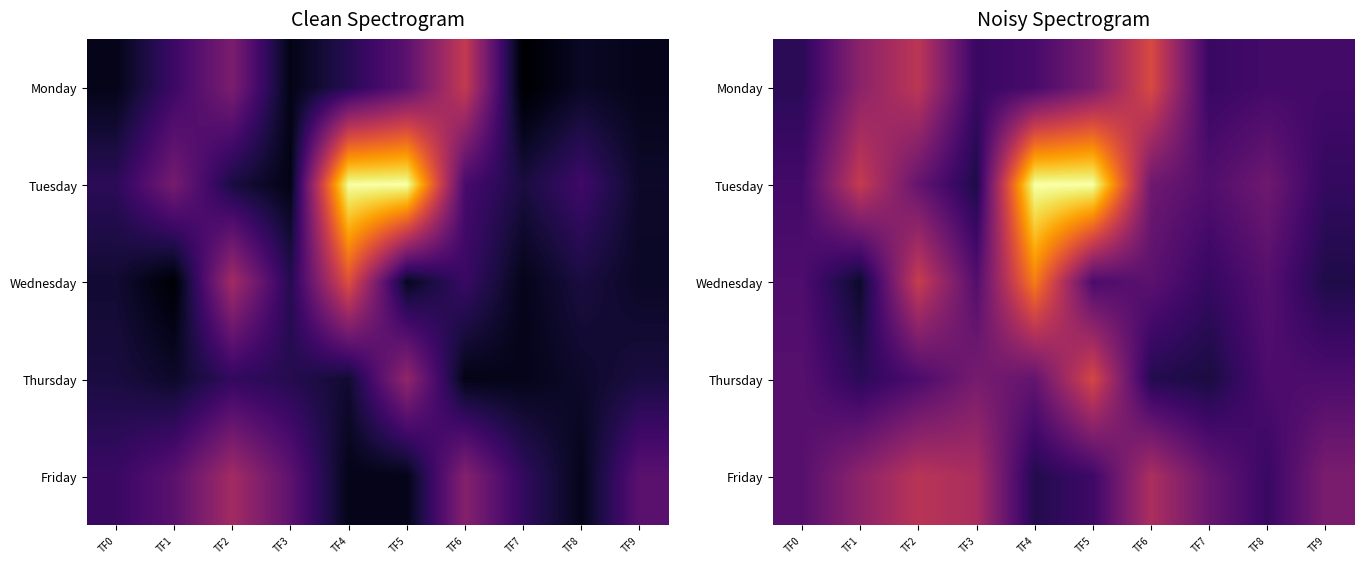

What is the difference between the maximum and second lowest values in the Wednesday series?

0.6